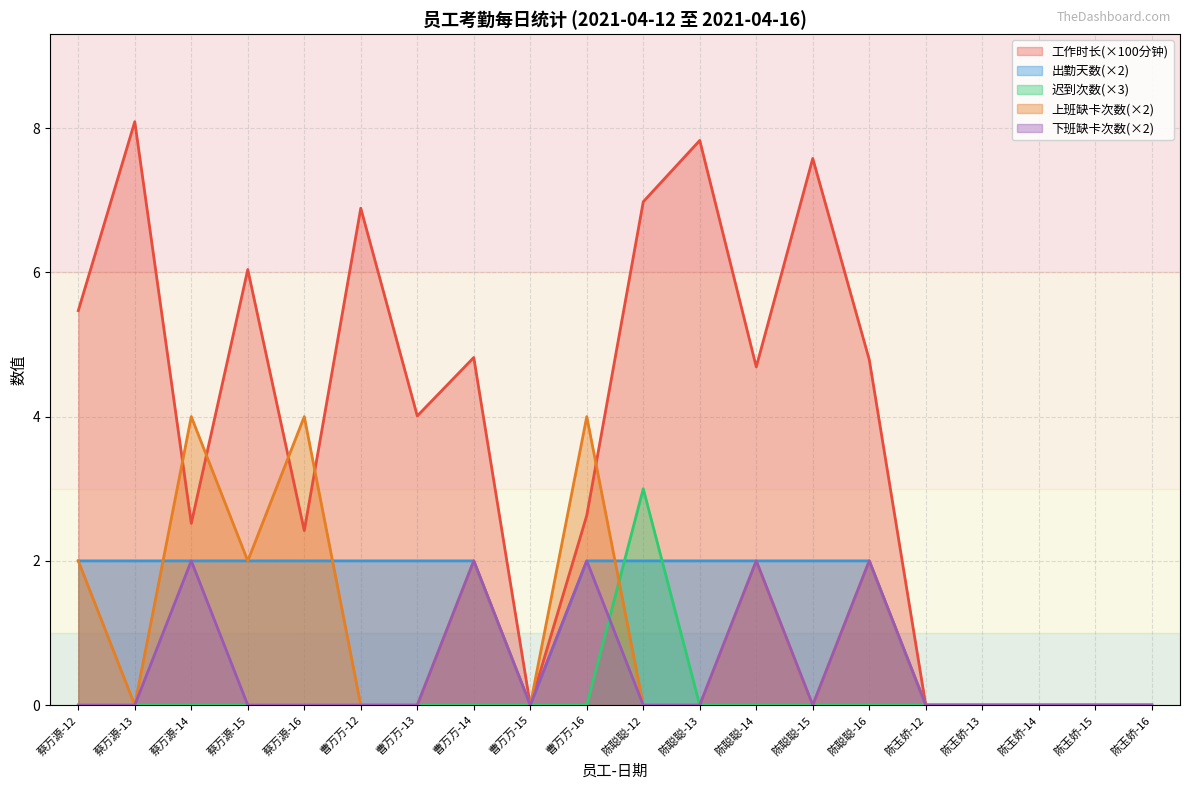

What is the total value across all series at 曹万万-13?

6.0